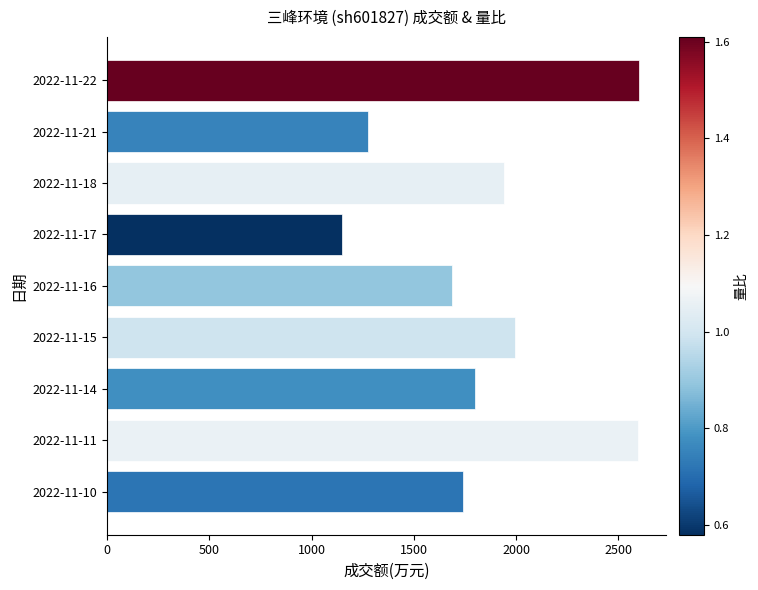

Which label corresponds to the smallest value in the chart?

2022-11-17